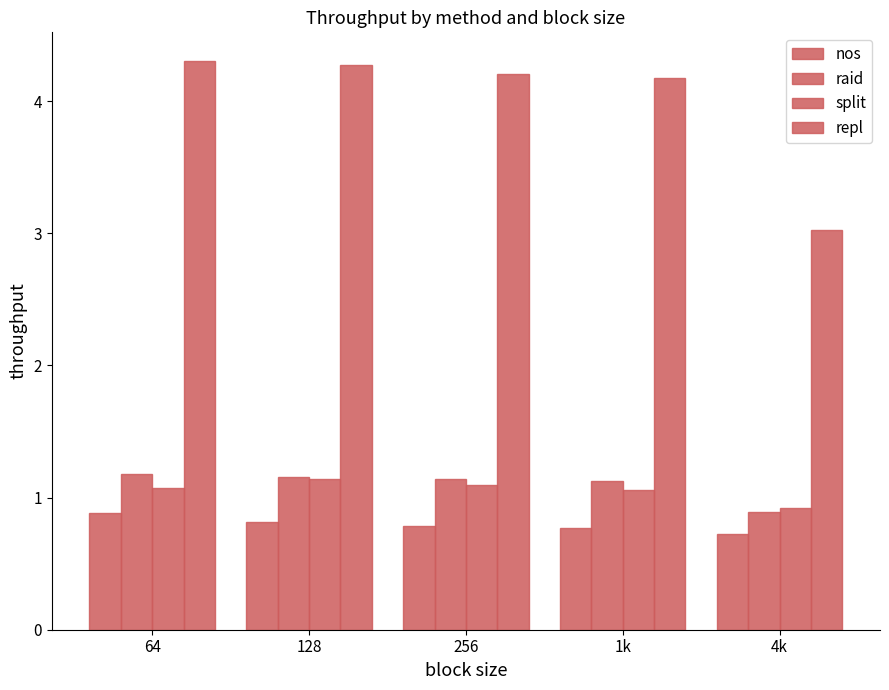

How many series are shown in this chart?

4